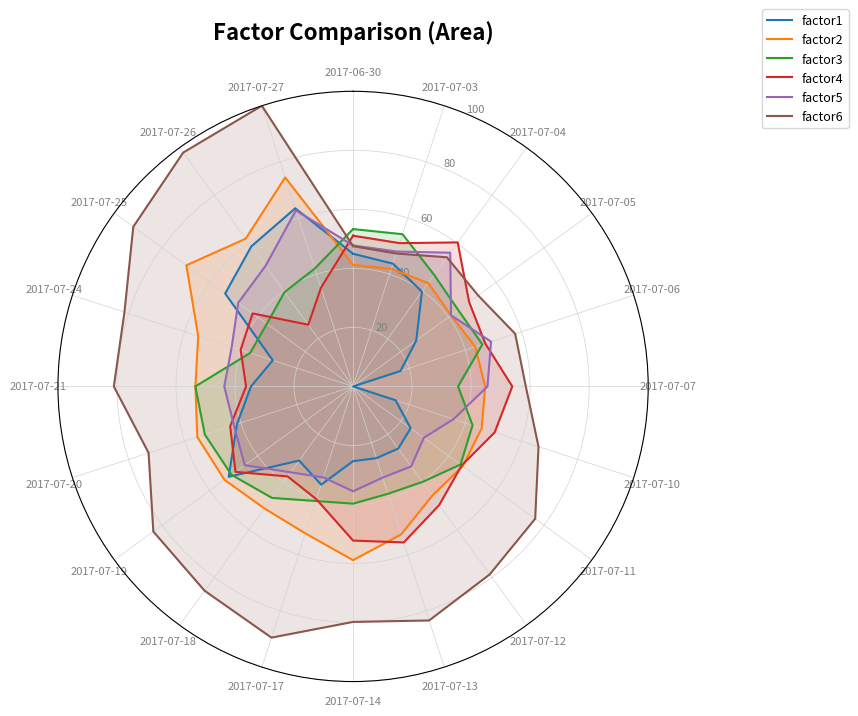

Between 2017-07-03 and 2017-07-21, which series saw the biggest shift?

factor6